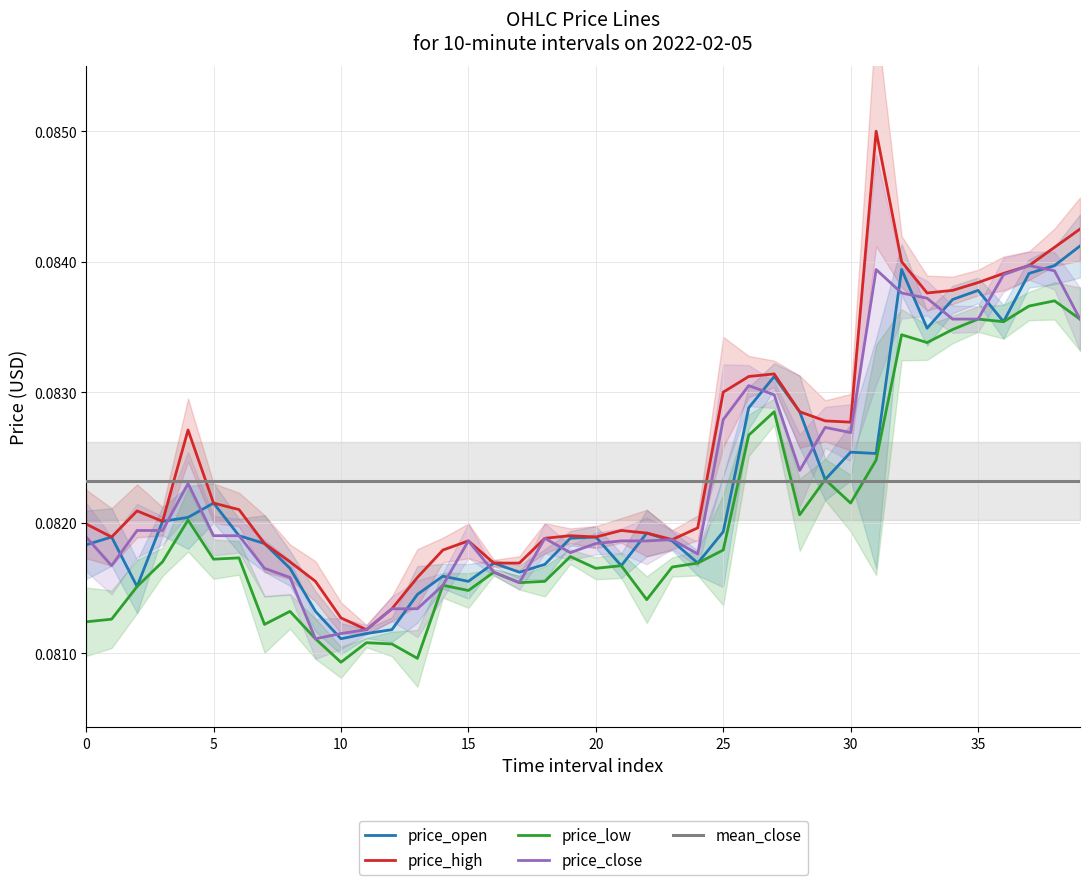

Which series has the largest total across all categories?

price_high